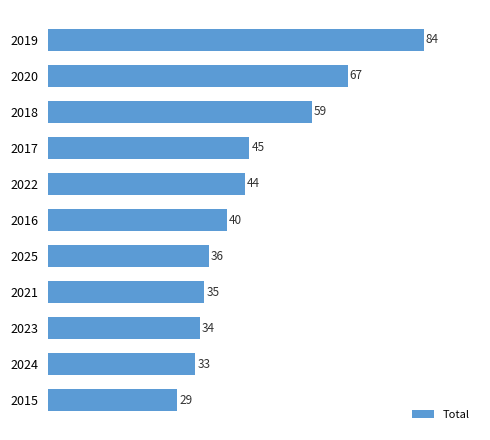

Approximately how many times larger is the value at 2023 compared to 2020?

0.5